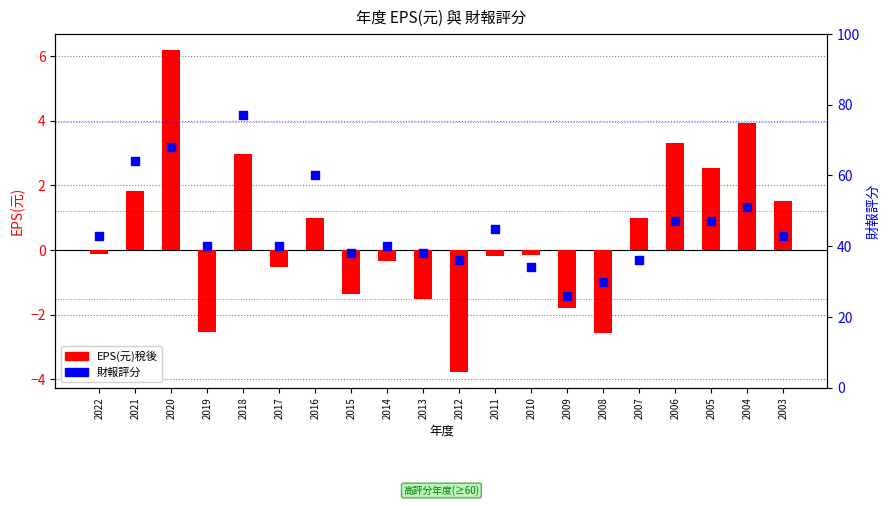

At how many categories does at least one series exceed 29?

19